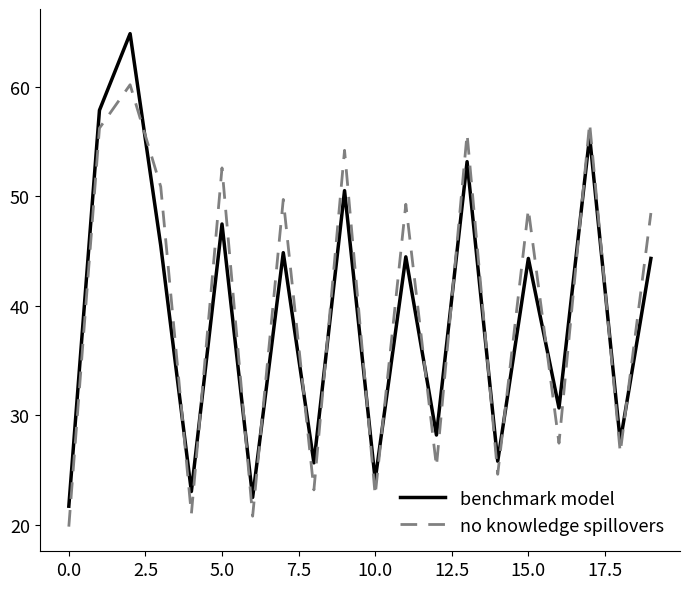

True or false: benchmark model and no knowledge spillovers cross at least once.

True